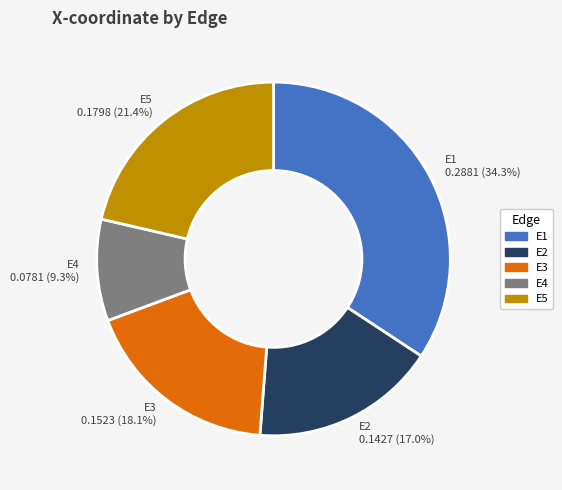

Which slice is the smallest?

E4